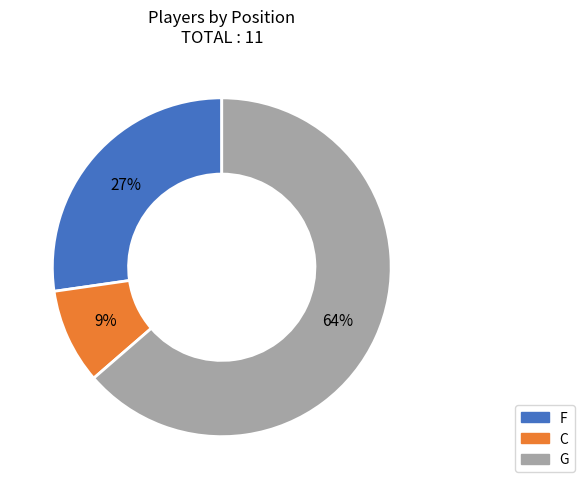

Is G the majority of the pie?

Yes